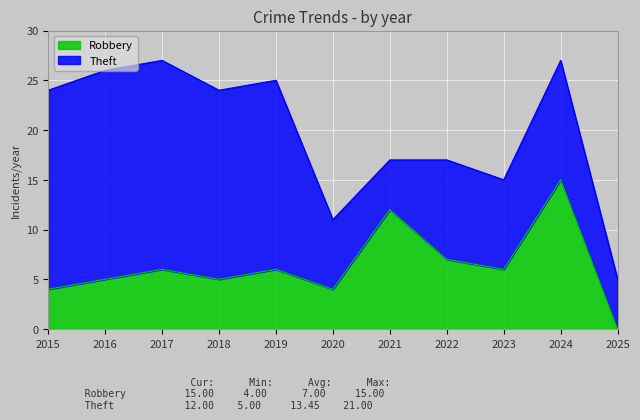

What is the difference between the maximum and minimum values in the Robbery series?

15